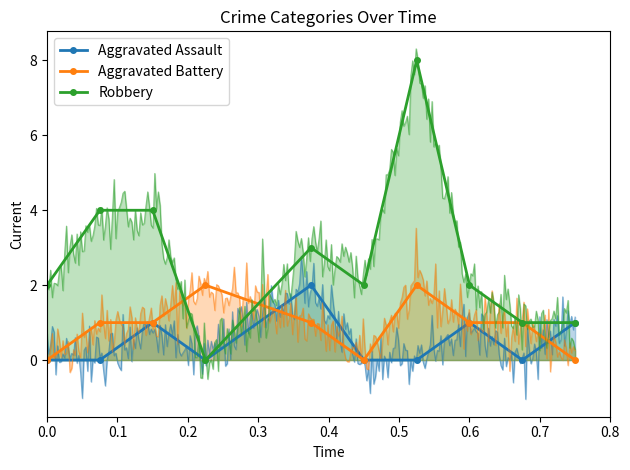

Rank the series by their maximum value, from highest to lowest.

Robbery, Aggravated Assault, Aggravated Battery